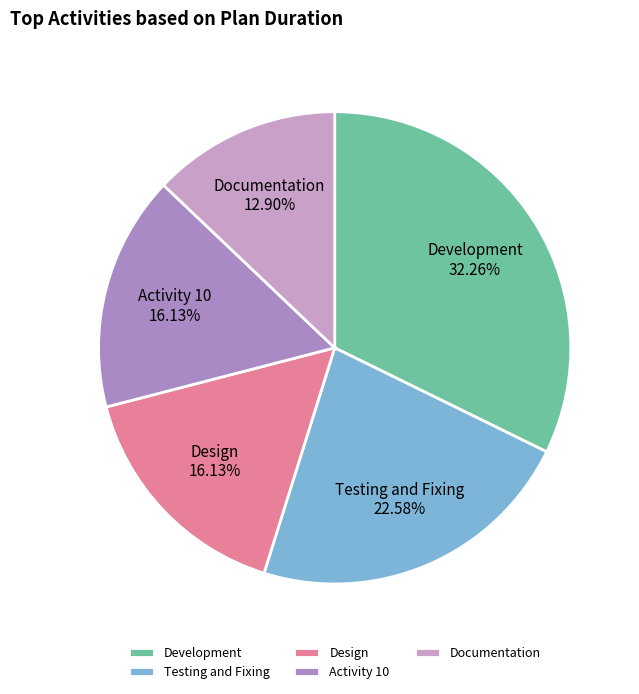

Is there any slice that represents more than half of the pie?

No